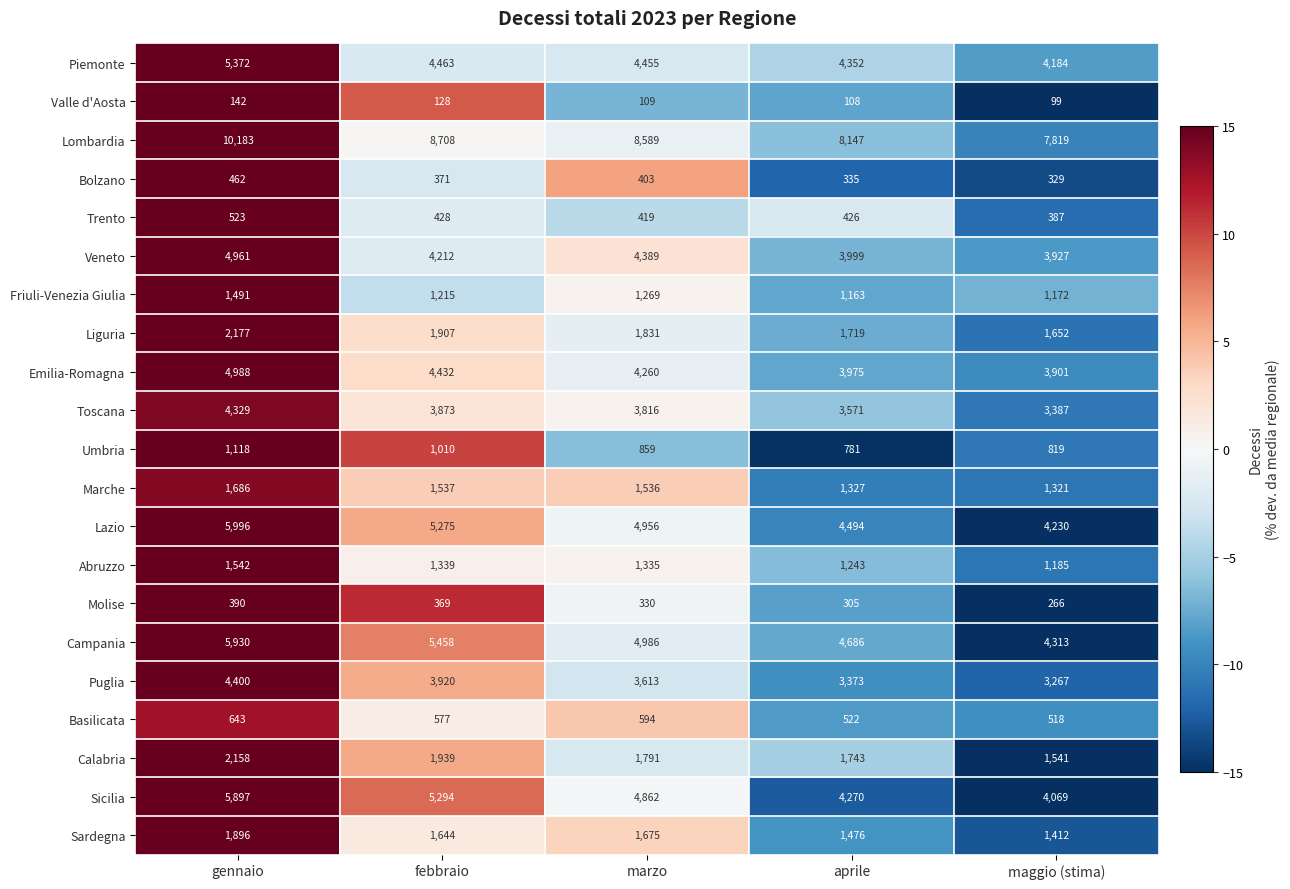

True or false: Sardegna has a value of 1896 at gennaio.

True